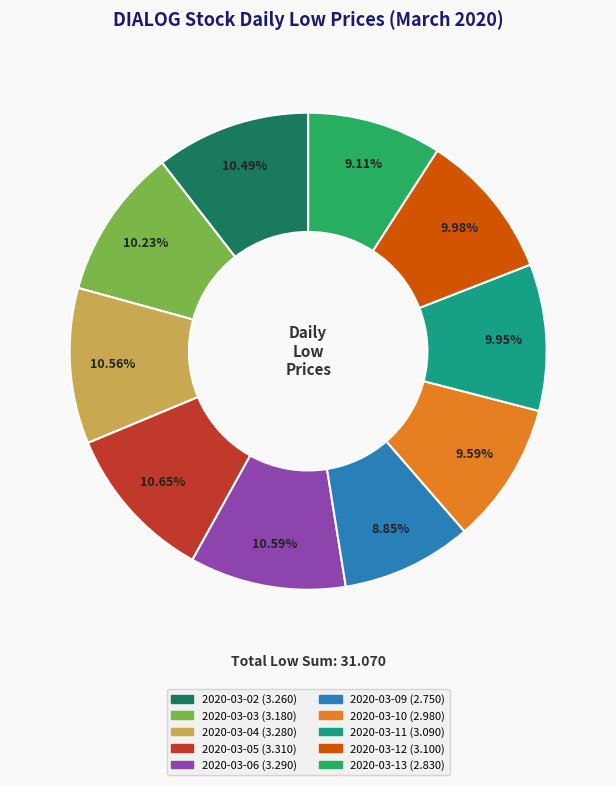

Is 2020-03-09 the majority of the pie?

No